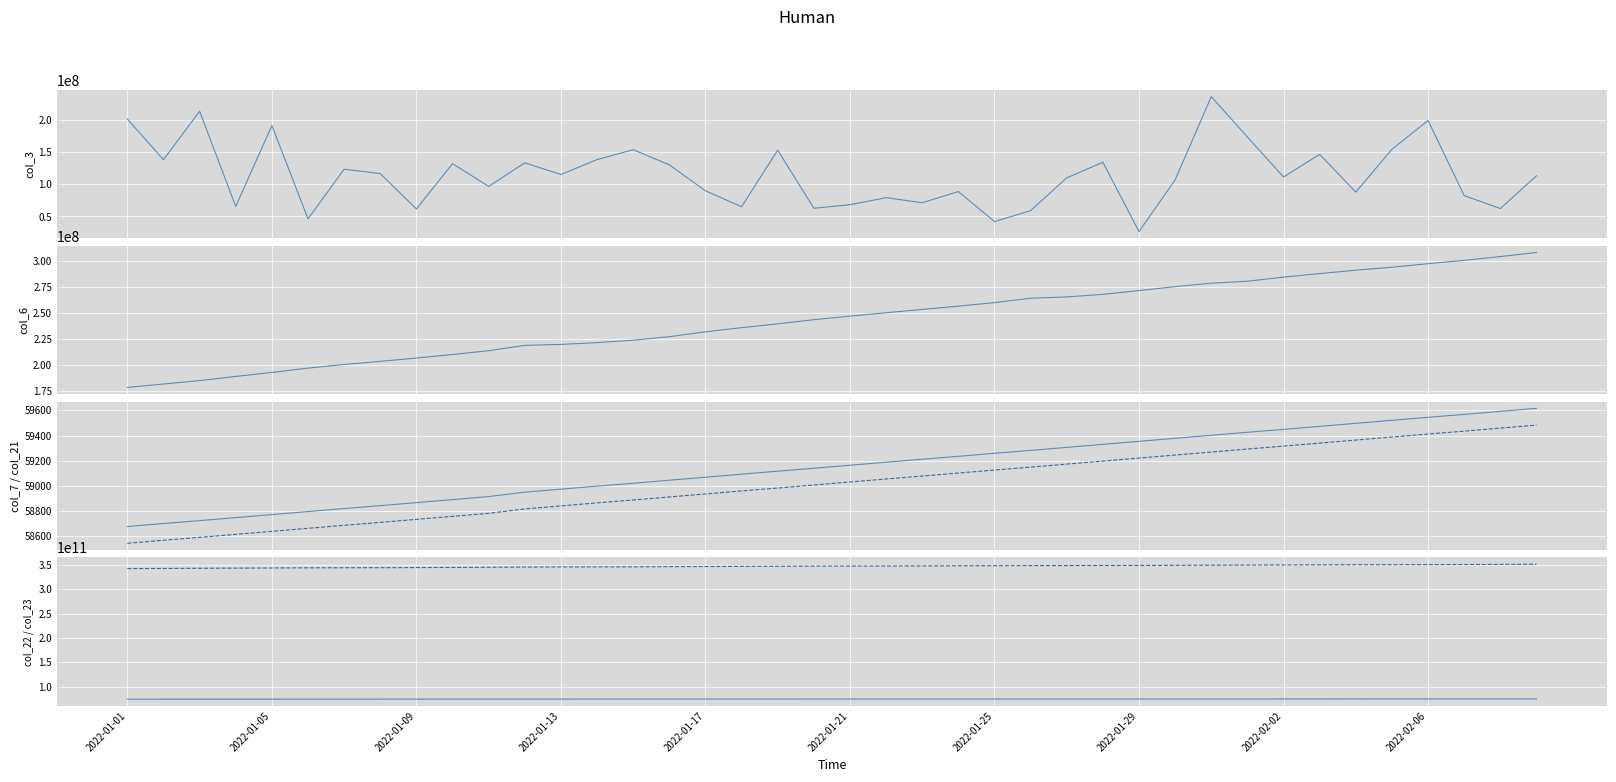

True or false: col_3 and col_23 cross at least once.

False